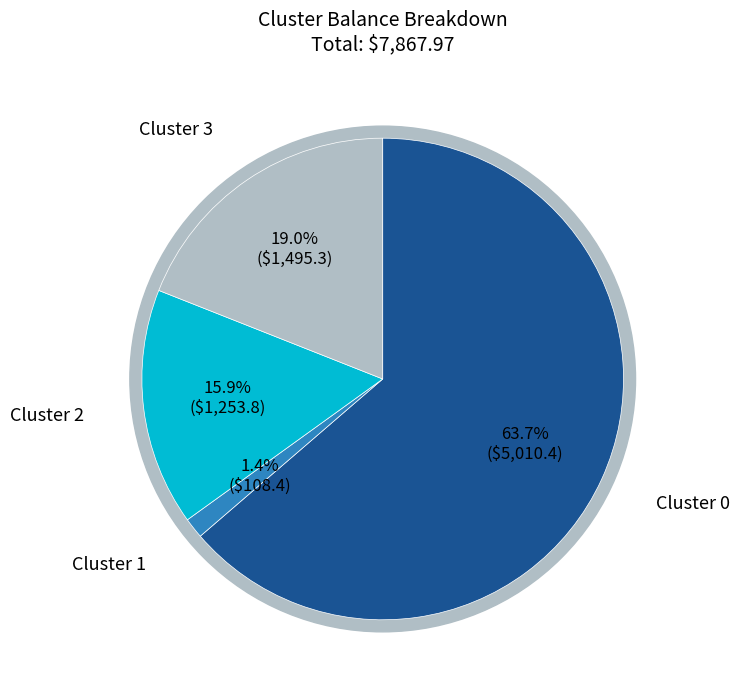

What is the majority slice?

Cluster 0